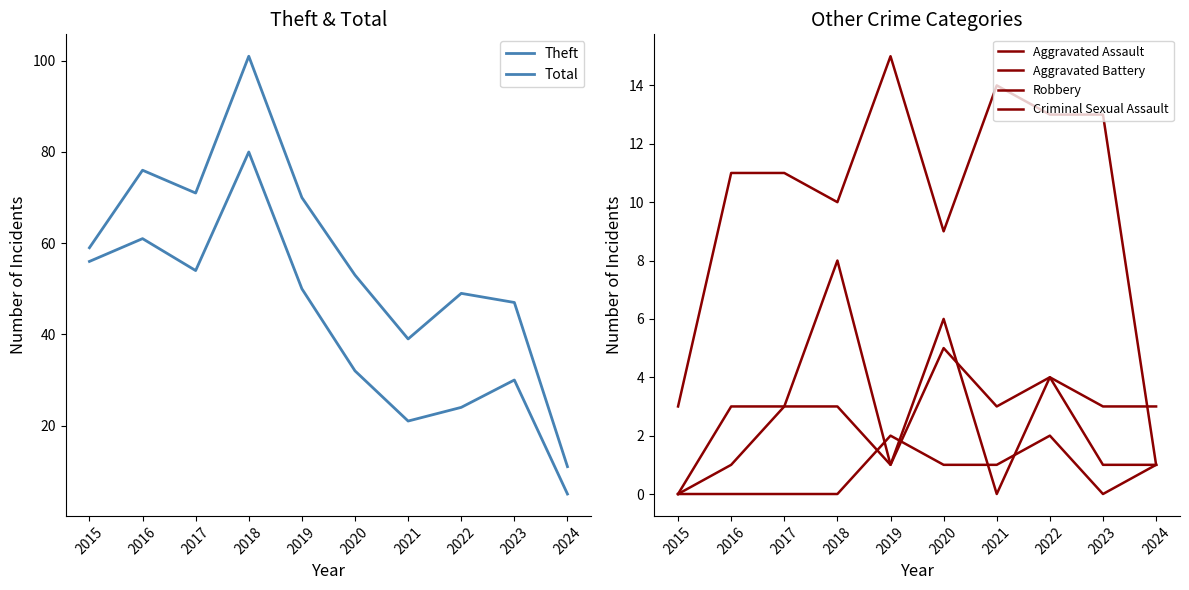

What are all the series names shown in the legend?

Theft, Total, Aggravated Assault, Aggravated Battery, Robbery, Criminal Sexual Assault